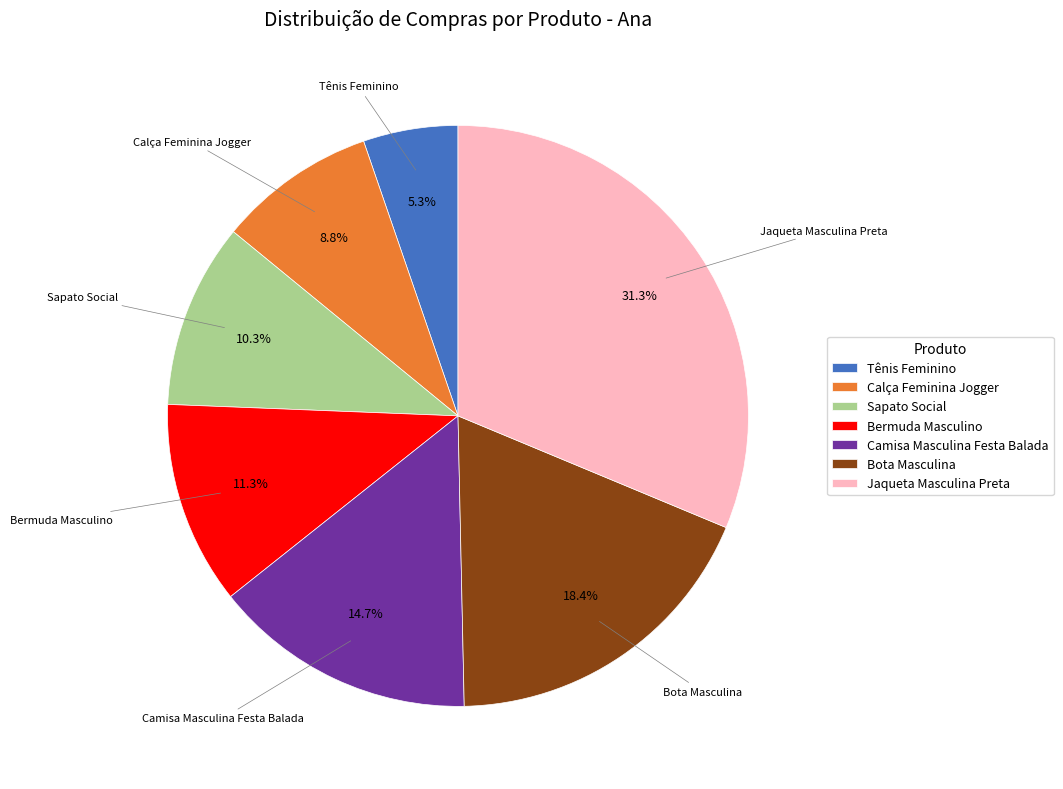

What is the total percentage of Sapato Social and Bermuda Masculino?

21.6%